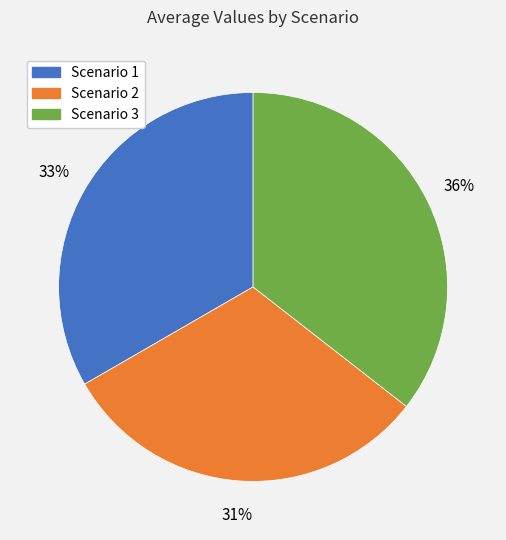

To the nearest percent, what is the combined percentage of Scenario 1 and Scenario 2?

64%